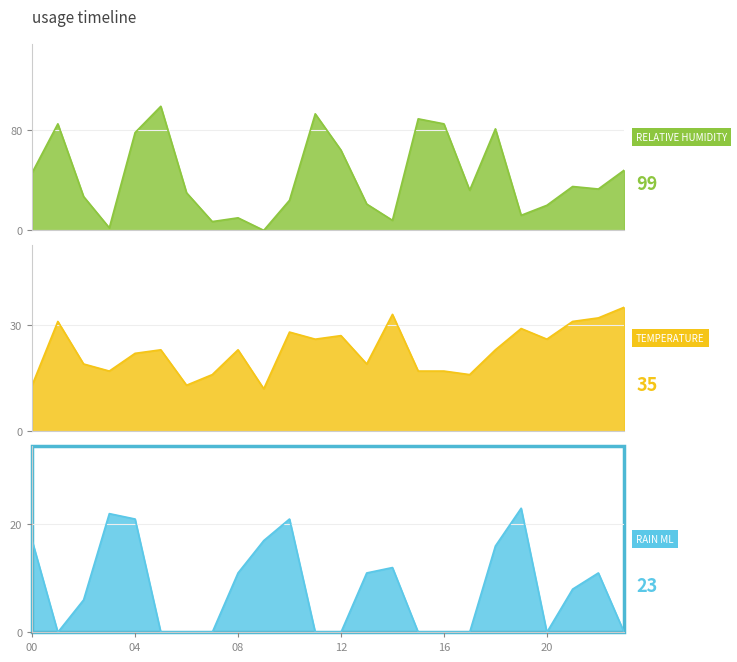

Which series has the largest total across all categories?

relative_humidity